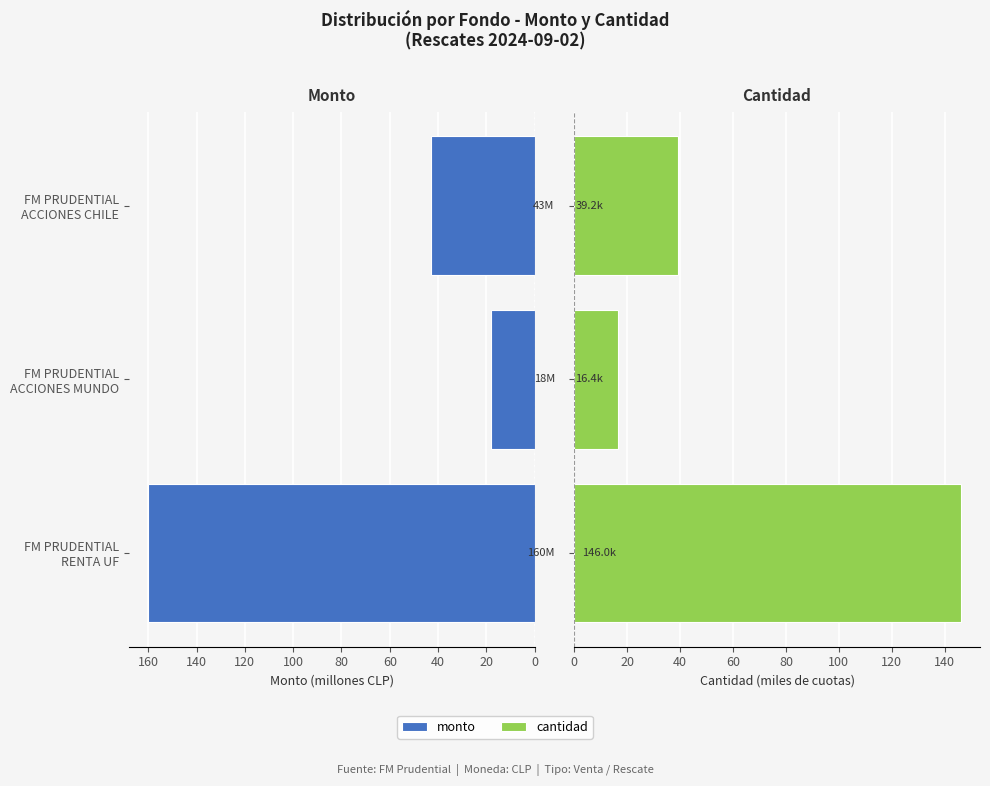

What is the total value across all series at FM PRUDENTIAL RENTA UF?

306.0